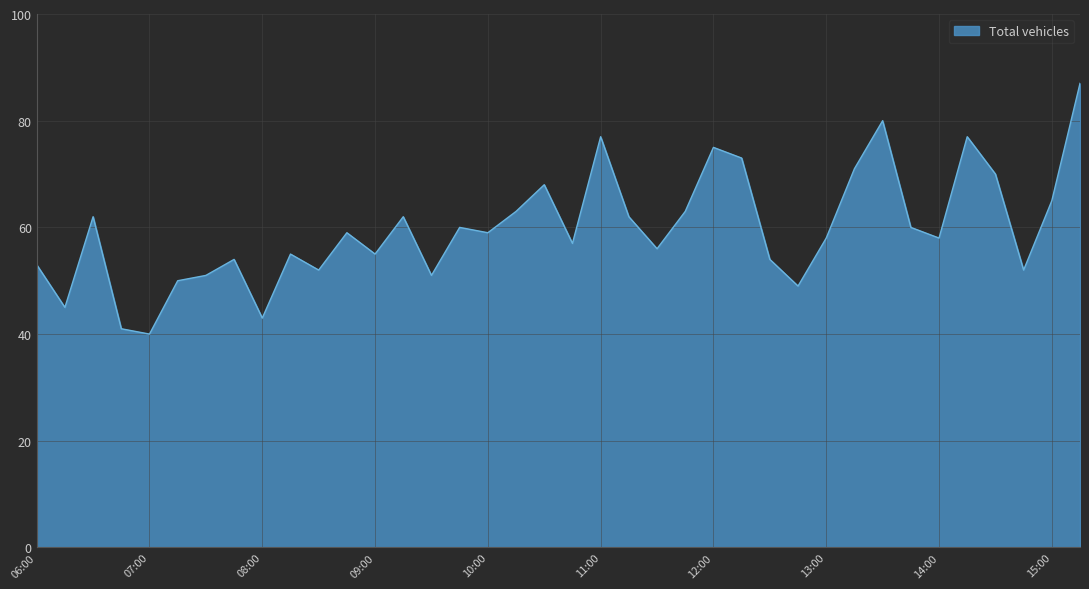

What is the greatest value displayed?

87